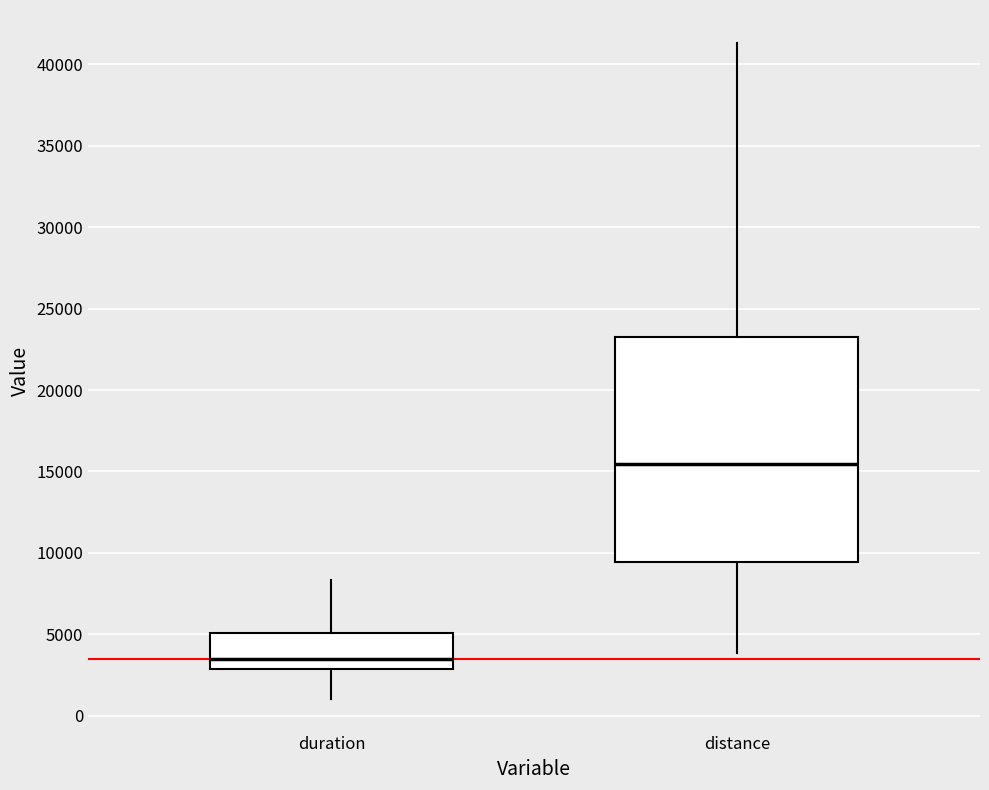

Reading left to right, transcribe this box plot: for each box, give where its median line is, the range the box spans, and where its two whiskers end, as read against the y-axis. The values are not printed on the chart, so give them approximately, as read against the axis.

duration: median 3500, box 3000 to 5000, whiskers 1000 to 8500
distance: median 15500, box 9500 to 23500, whiskers 4000 to 41500